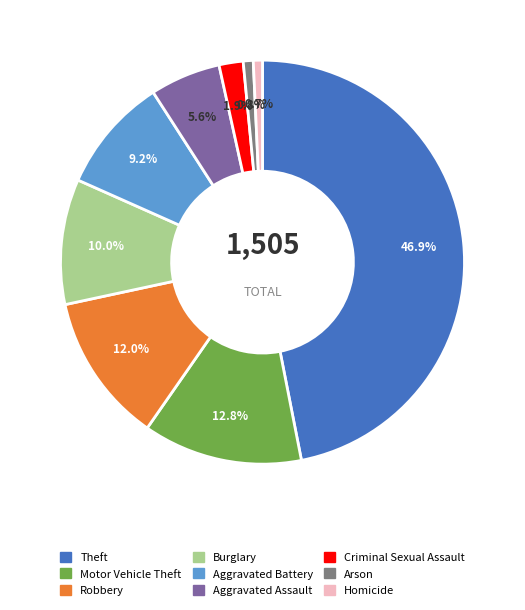

Is there any slice that represents more than half of the pie?

No